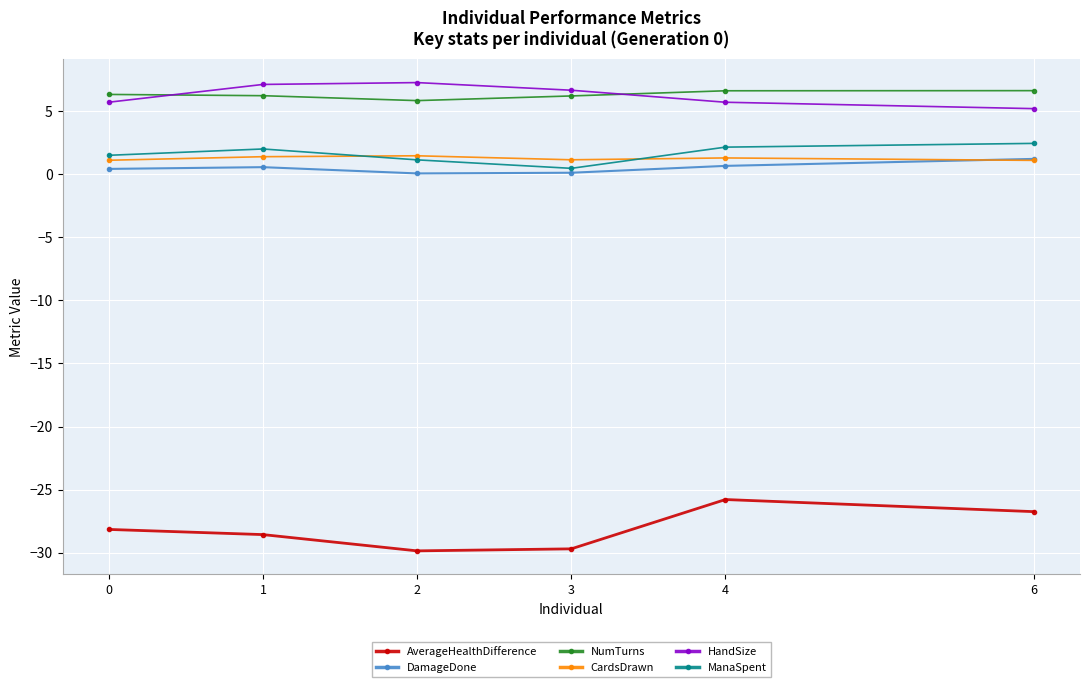

What is the minimum value for CardsDrawn?

1.1